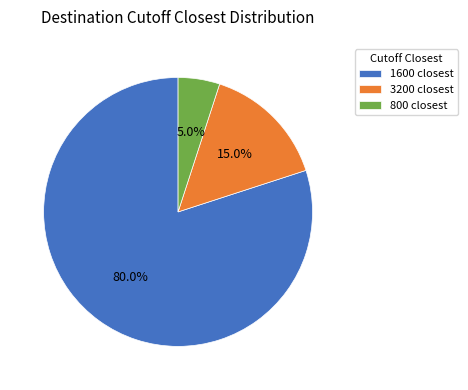

How much of the chart is everything except 1600 closest?

20.0%